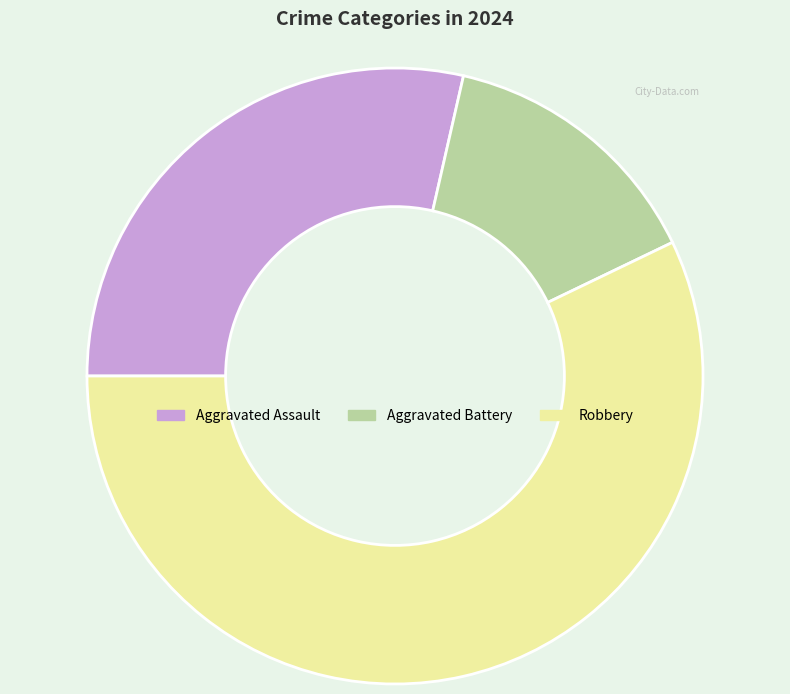

Does Aggravated Battery represent more than half of the total?

No